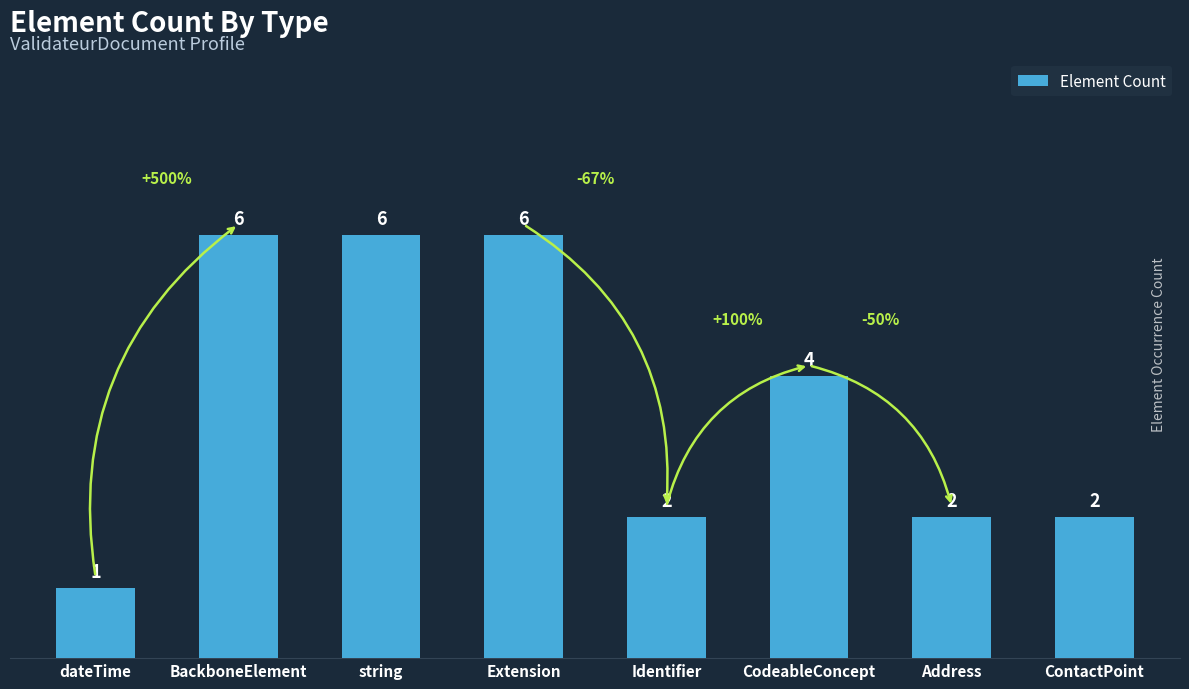

Between Identifier and BackboneElement, which is larger?

BackboneElement